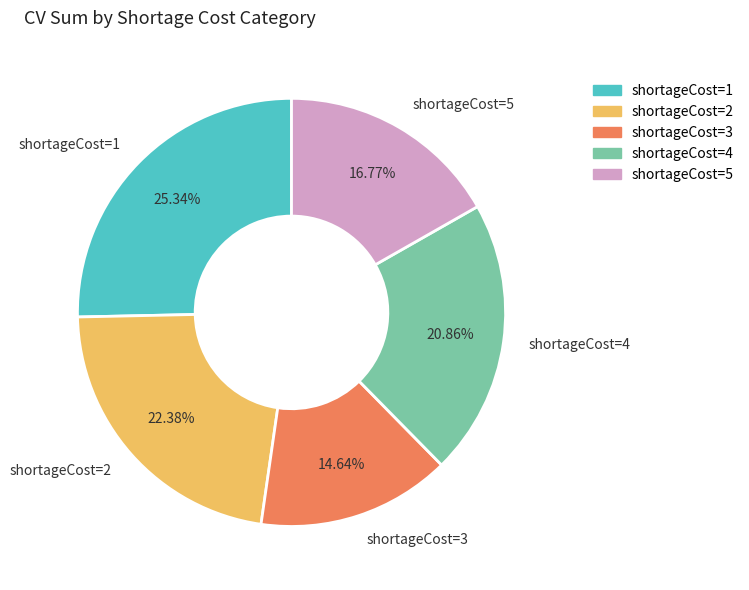

Rank the categories by value from highest to lowest.

shortageCost=1, shortageCost=2, shortageCost=4, shortageCost=5, shortageCost=3